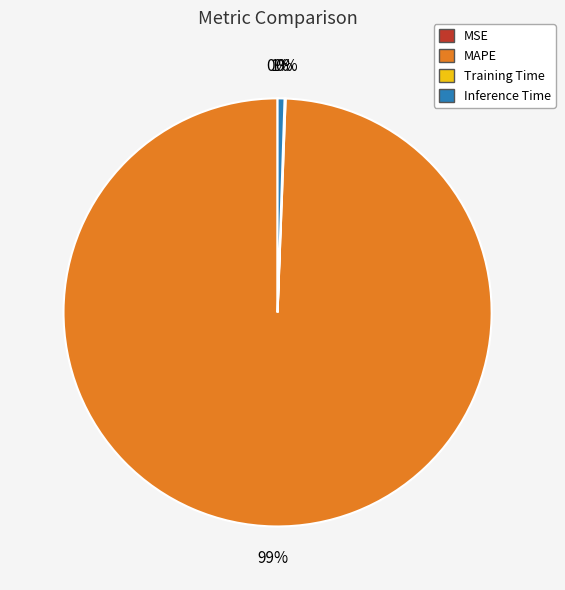

To the nearest percent, what is the average slice percentage?

25%